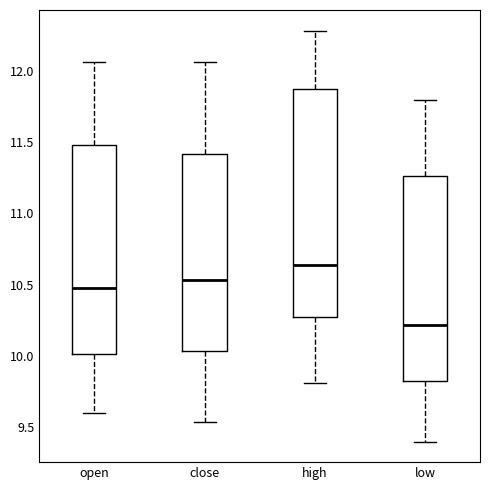

Where does the lower whisker of the box for open end on the y-axis? The values are not printed on the chart, so give them approximately, as read against the axis.

9.60